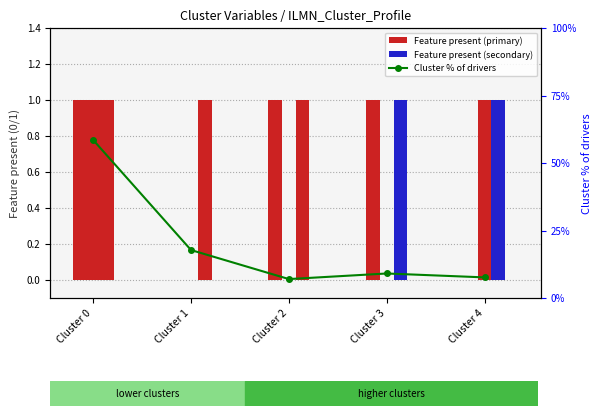

What is the total value across all series at Cluster 2?

8.0